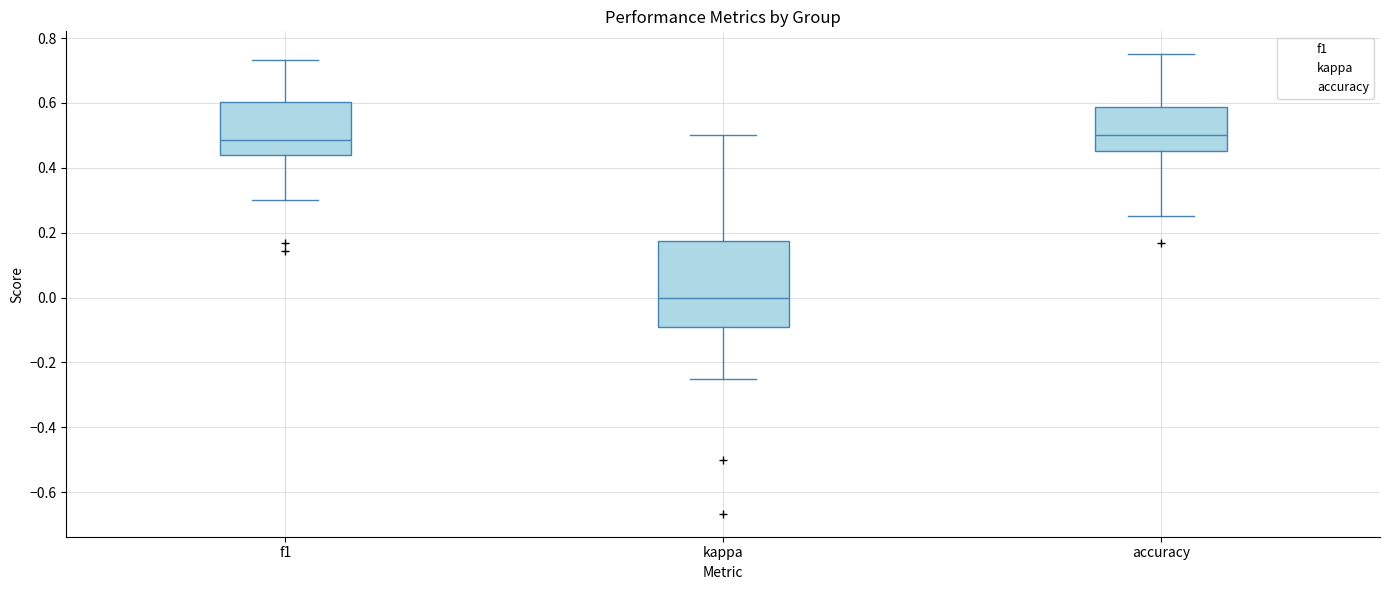

Comparing the boxes themselves (not the whiskers), which one is the tallest?

kappa